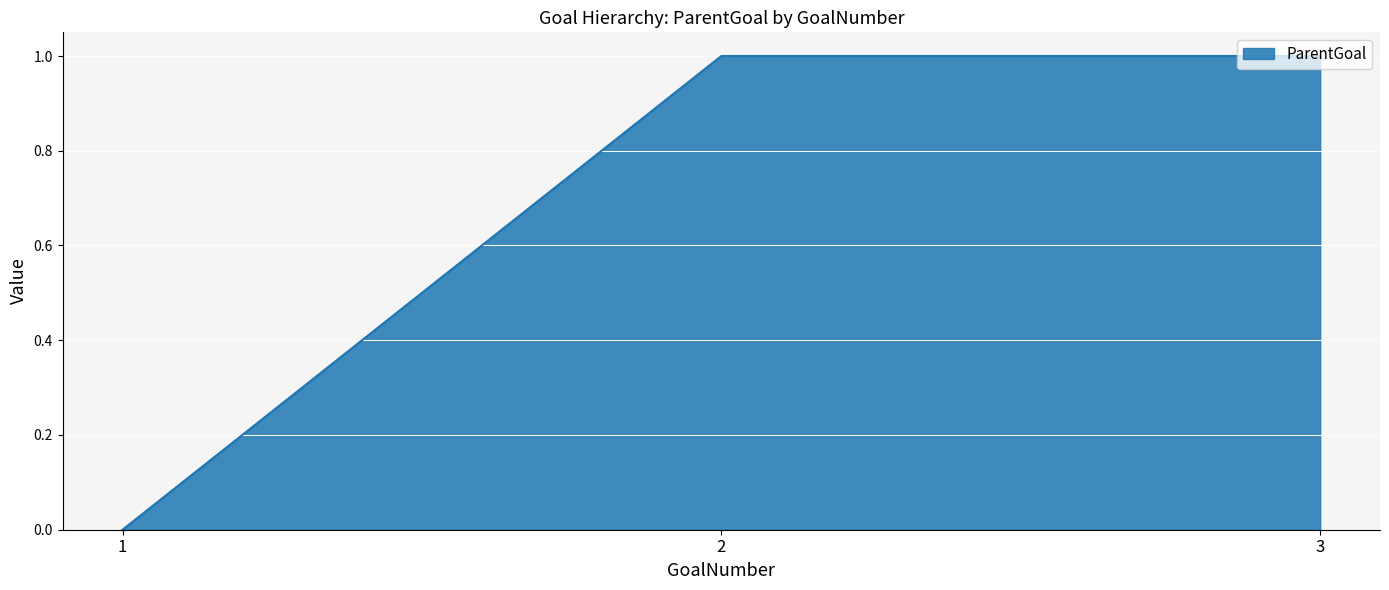

How many values are between 0 and 1?

3